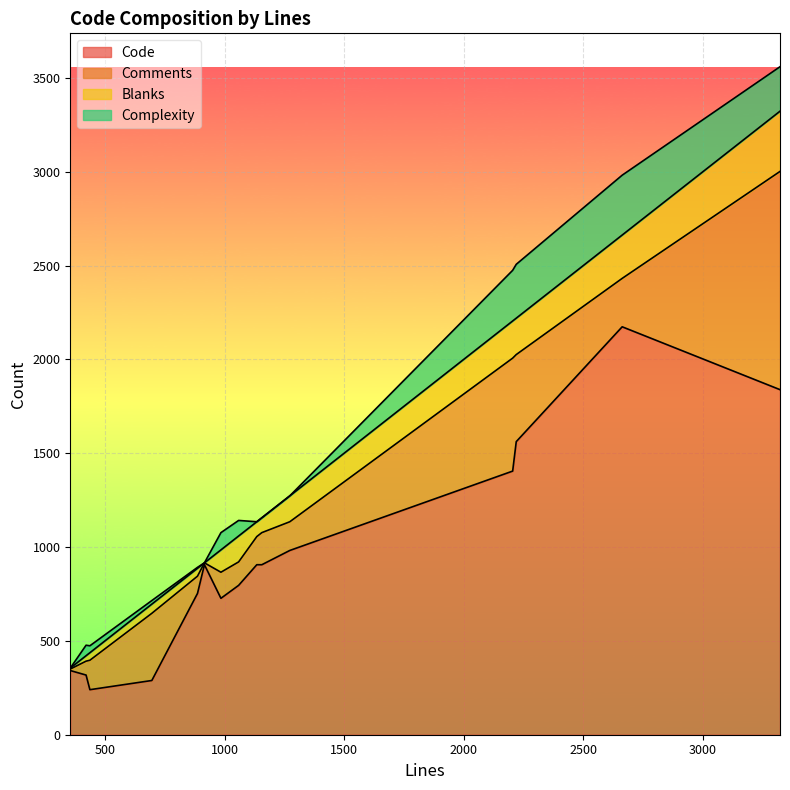

What value does the Comments series have at 355?

8